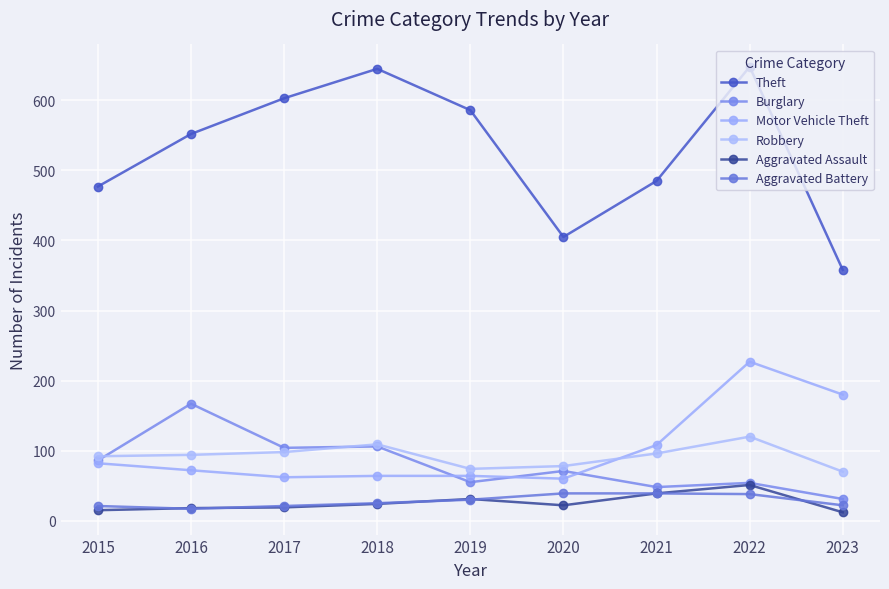

What is the value of the Aggravated Assault point at the 2nd from the left?

18